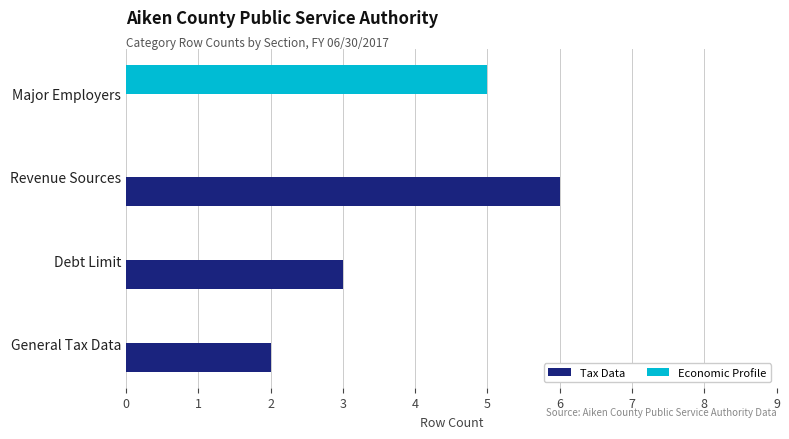

What is the highest value of the Tax Data series?

6